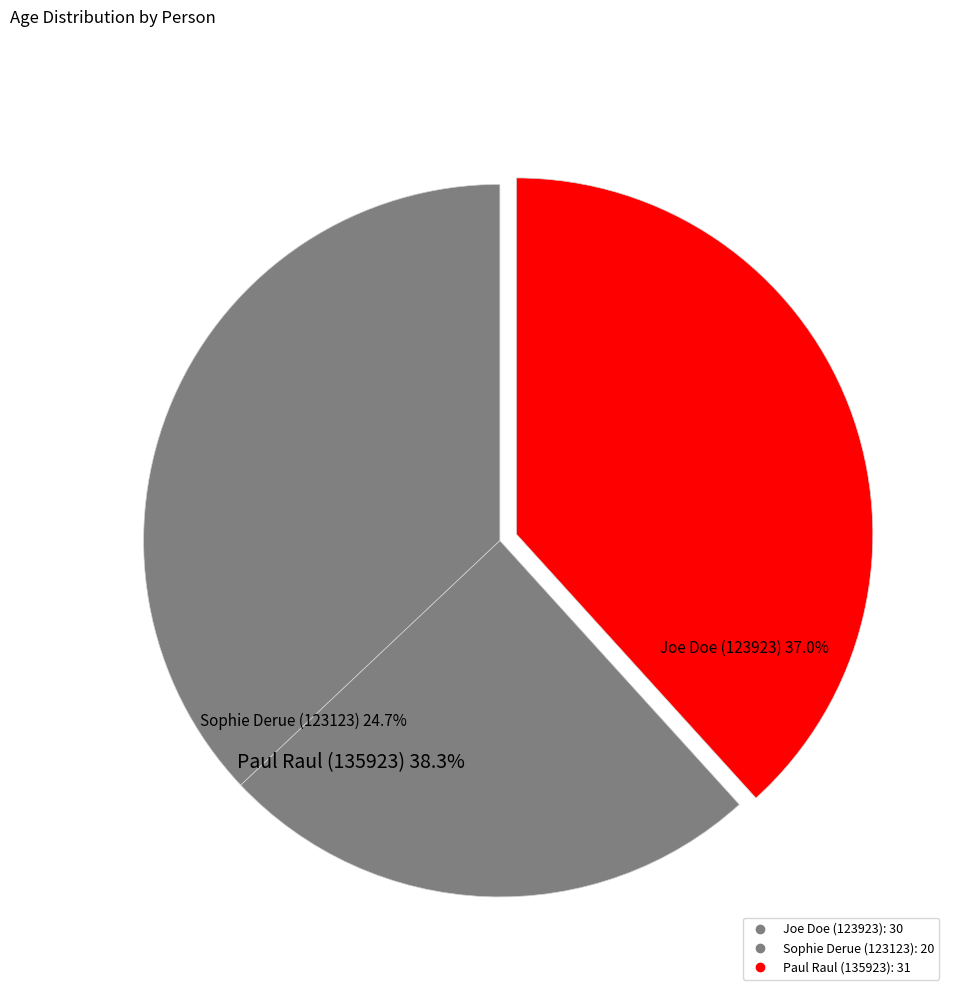

The Sophie Derue (123123) slice represents 13% of the pie. True or false?

False